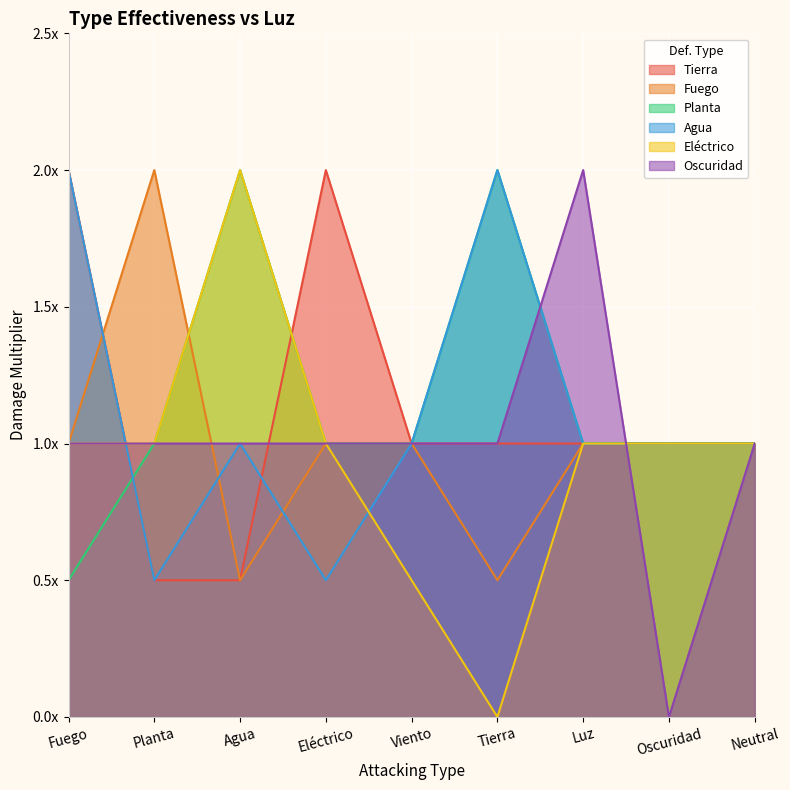

Reading left to right, extract all data points from this chart.

Tierra: Fuego=2.0	Planta=0.5	Agua=0.5	Eléctrico=2.0	Viento=1.0	Tierra=1.0	Luz=1.0	Oscuridad=1.0	Neutral=1.0
Fuego: Fuego=1.0	Planta=2.0	Agua=0.5	Eléctrico=1.0	Viento=1.0	Tierra=0.5	Luz=1.0	Oscuridad=1.0	Neutral=1.0
Planta: Fuego=0.5	Planta=1.0	Agua=2.0	Eléctrico=1.0	Viento=1.0	Tierra=2.0	Luz=1.0	Oscuridad=1.0	Neutral=1.0
Agua: Fuego=2.0	Planta=0.5	Agua=1.0	Eléctrico=0.5	Viento=1.0	Tierra=2.0	Luz=1.0	Oscuridad=1.0	Neutral=1.0
Eléctrico: Fuego=1.0	Planta=1.0	Agua=2.0	Eléctrico=1.0	Viento=0.5	Tierra=0.0	Luz=1.0	Oscuridad=1.0	Neutral=1.0
Oscuridad: Fuego=1.0	Planta=1.0	Agua=1.0	Eléctrico=1.0	Viento=1.0	Tierra=1.0	Luz=2.0	Oscuridad=0.0	Neutral=1.0